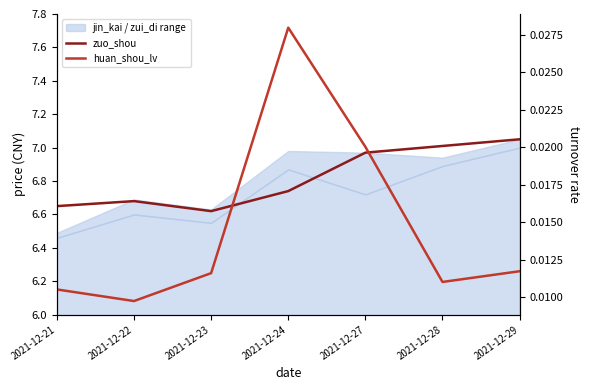

Reading left to right, transcribe all the data shown in this chart.

zuo_shou: 6.7	6.7	6.6	6.7	7.0	7.0	7.0
huan_shou_lv: 0.0	0.0	0.0	0.0	0.0	0.0	0.0